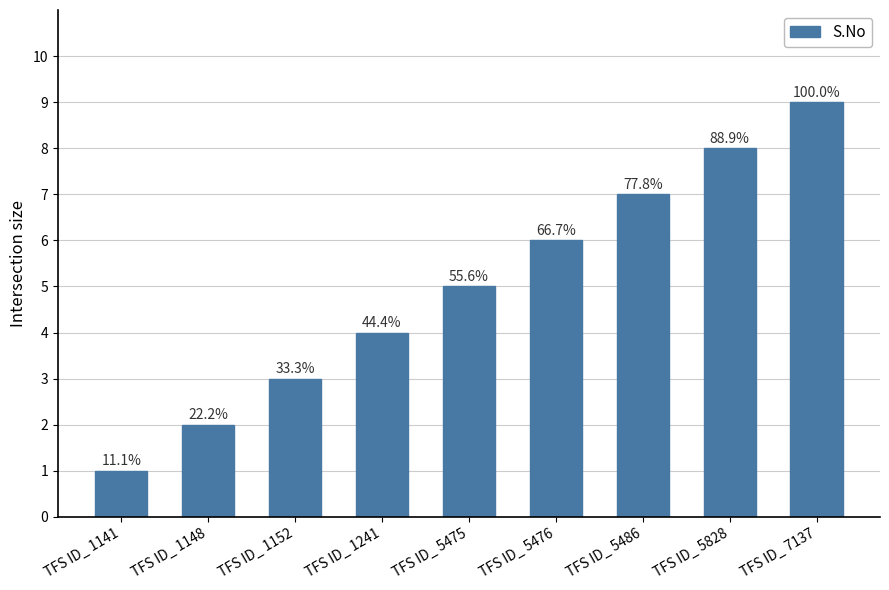

What is the change in value from TFS ID_ 1148 to TFS ID_ 1241?

+2